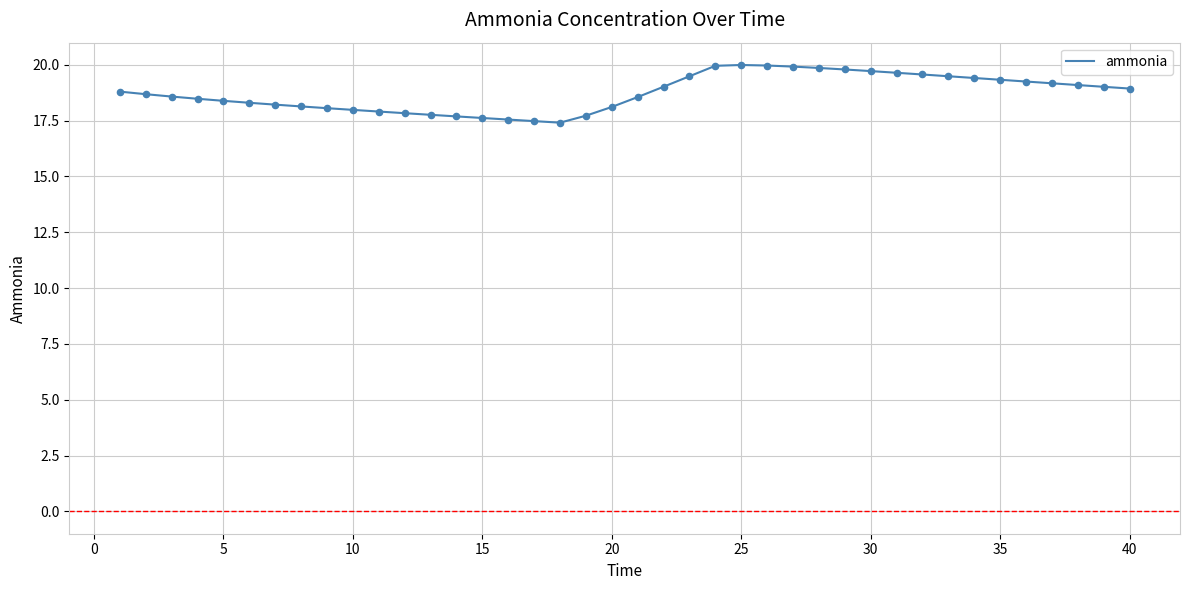

What is the maximum value shown in the chart?

20.0